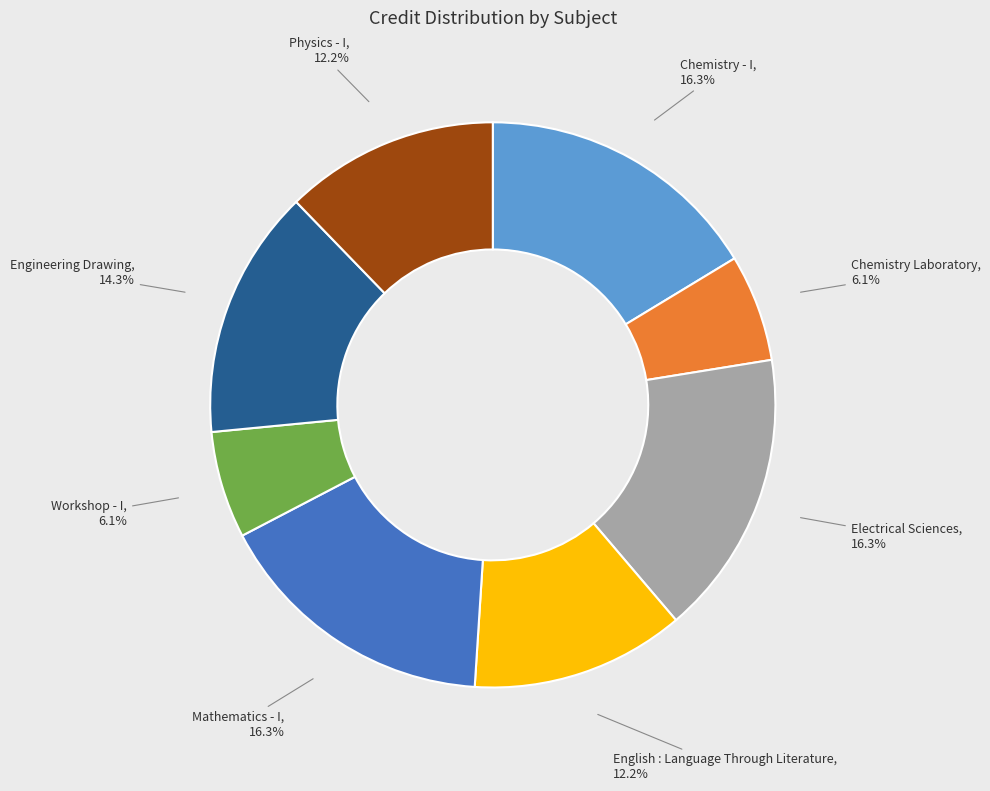

Is it true that Workshop - I is 20% of the pie?

False